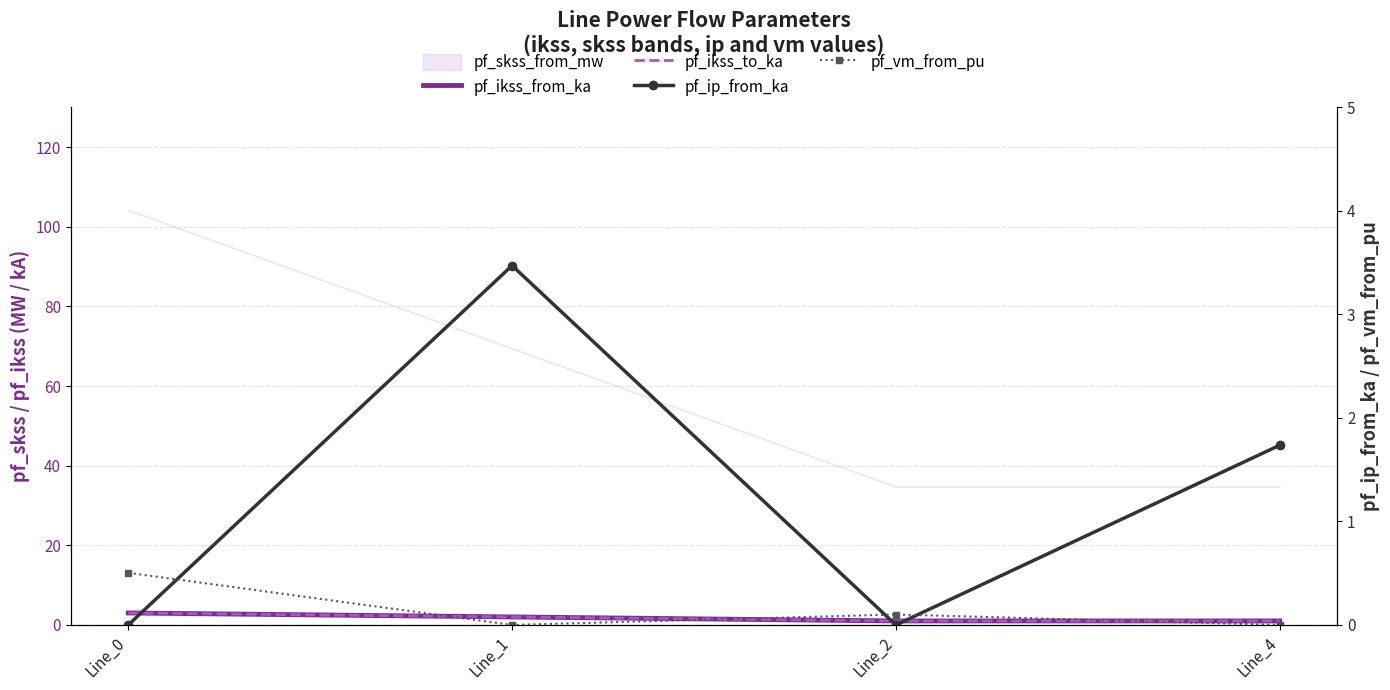

The value of pf_vm_from_pu at Line_2 is 0.1. True or false?

False